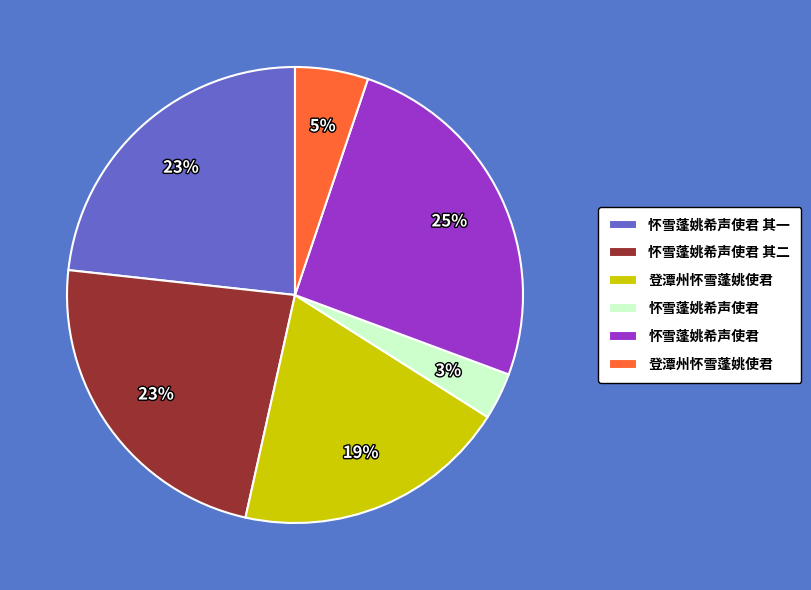

To the nearest percent, what is the difference between the largest and smallest slice percentages?

22%